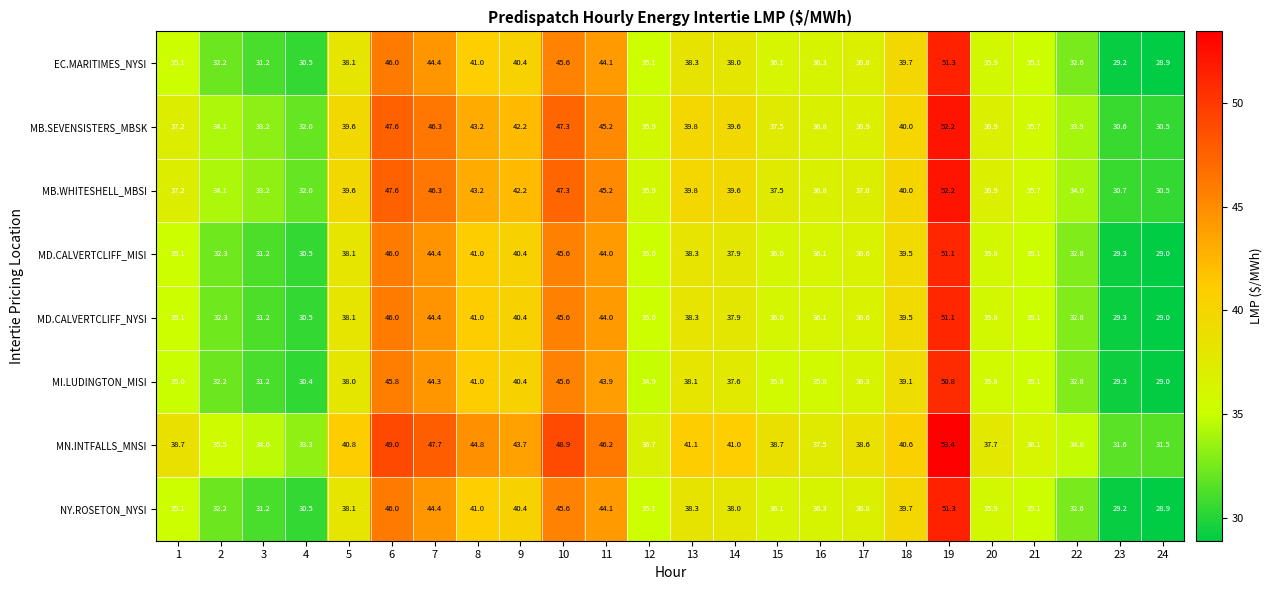

What is the average value of the MB.WHITESHELL_MBSI series?

38.9